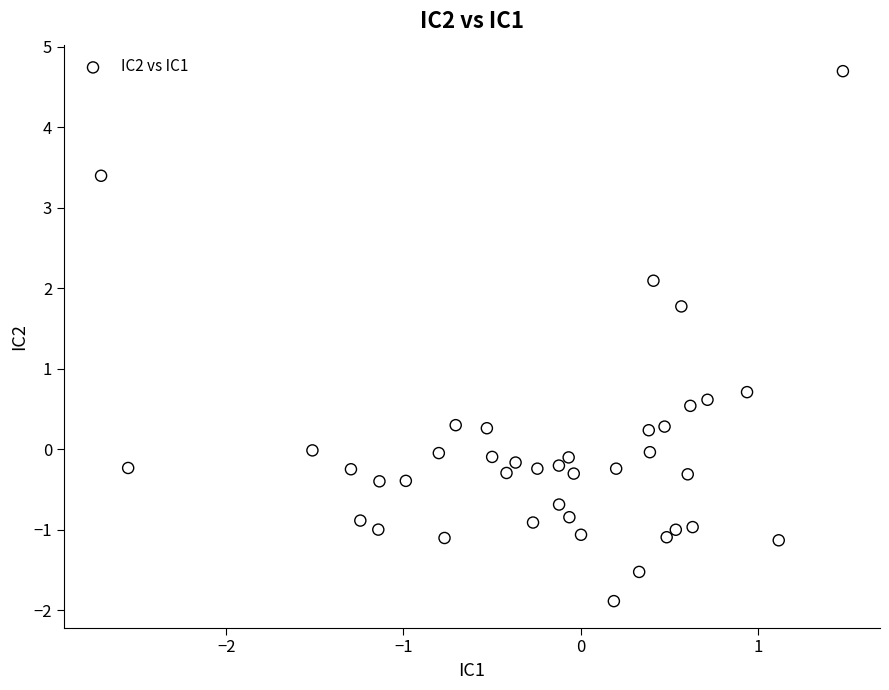

What Y value in the scatter plot is closest to 1?

0.7